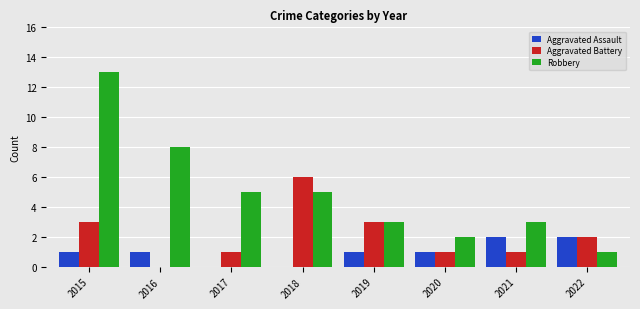

What are all the series names shown in the legend?

Aggravated Assault, Aggravated Battery, Robbery